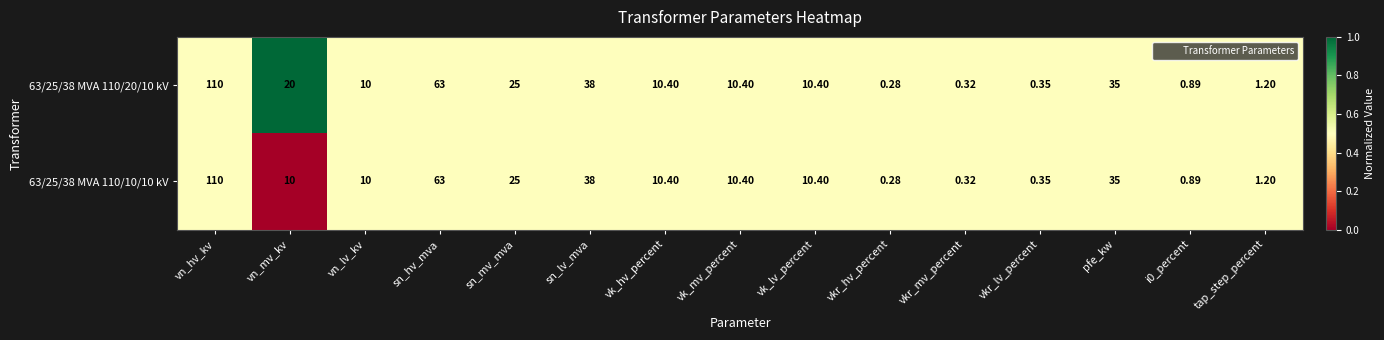

Where is 63/25/38 MVA 110/10/10 kV nearest to the value 55?

sn_hv_mva